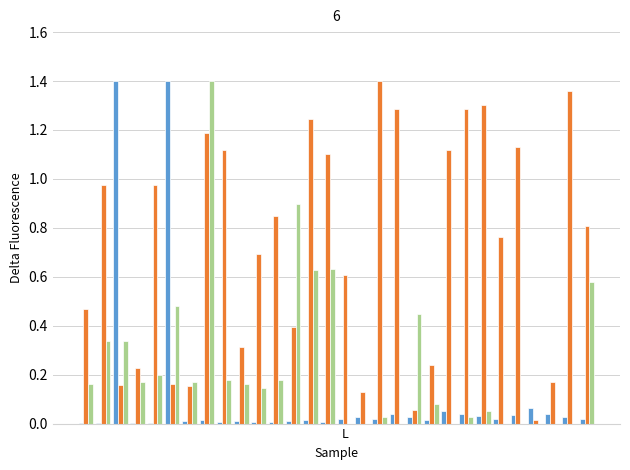

How many distinct data groups are displayed?

3